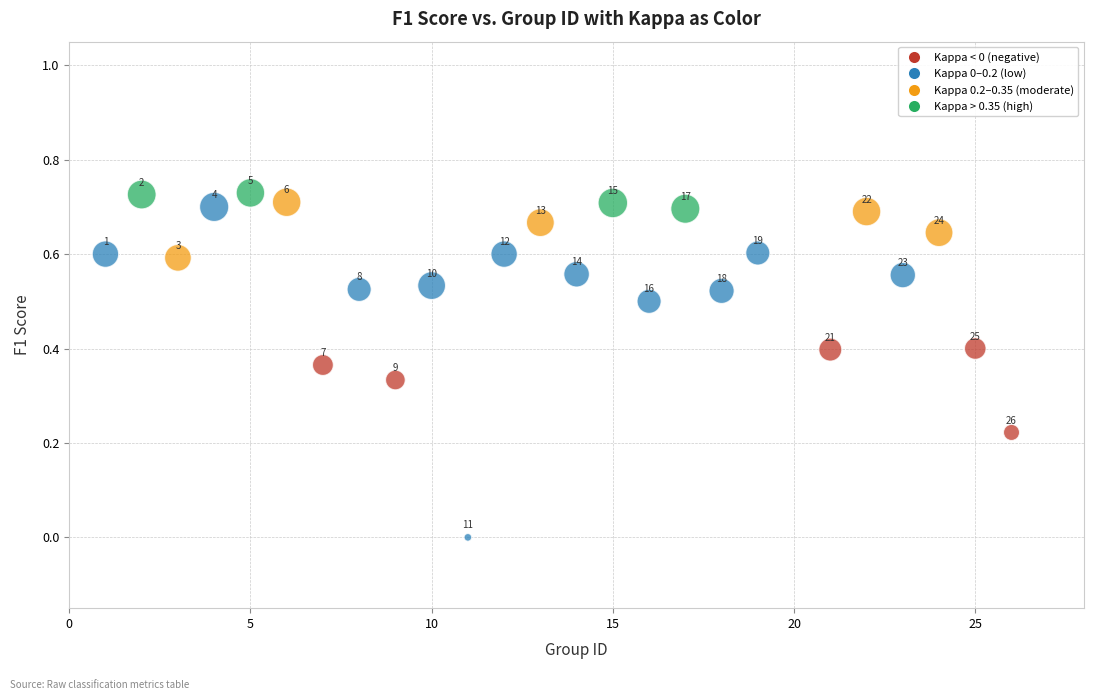

What is the range of X values (max minus min)?

25.0